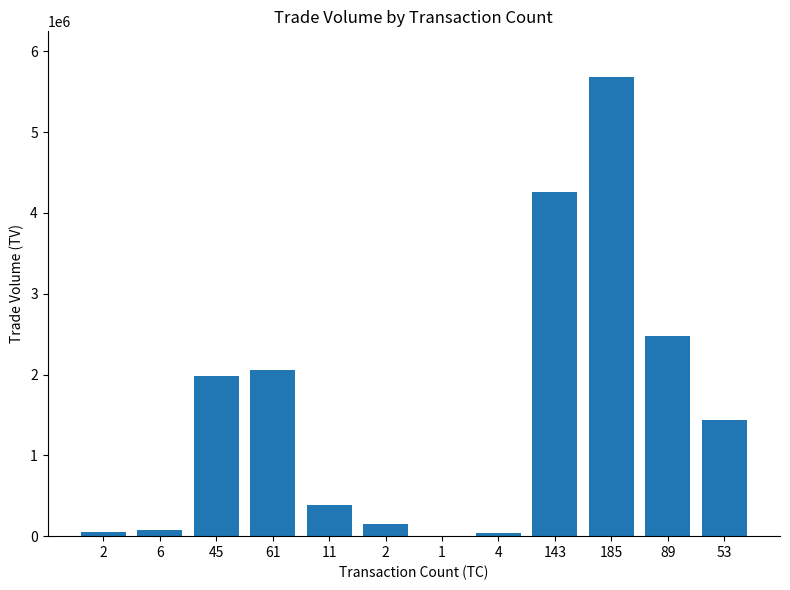

What is the label of the 10th bar from the right?

45